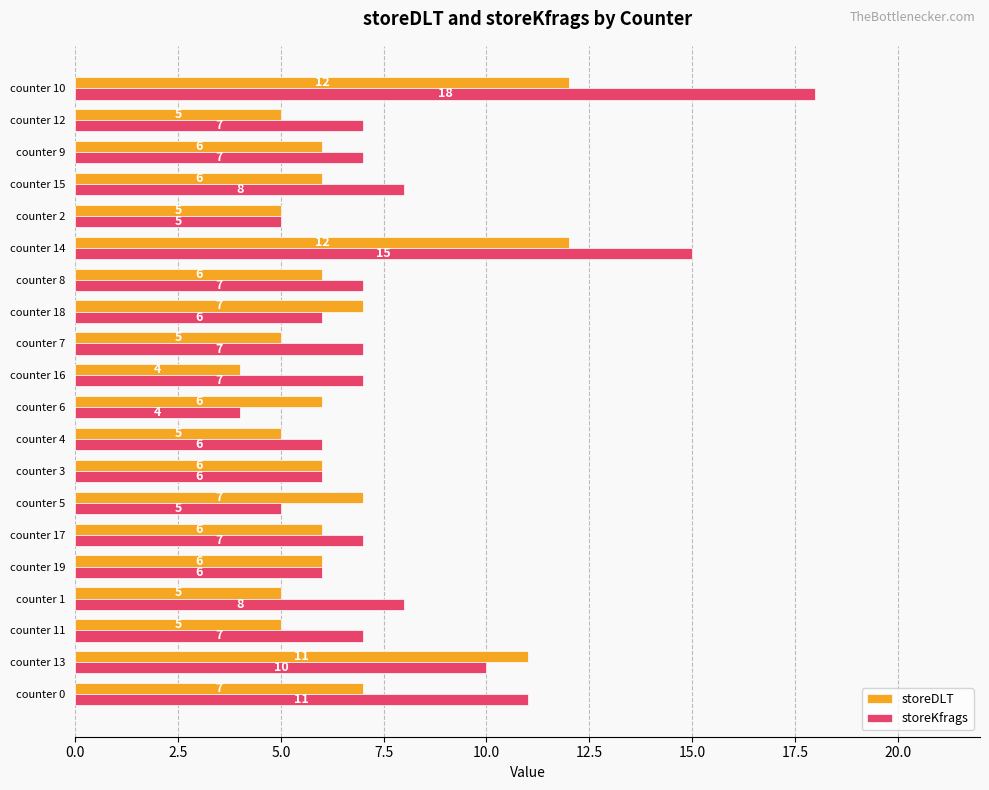

Is the value of storeKfrags at counter 1 greater than the value of storeDLT at counter 13?

No